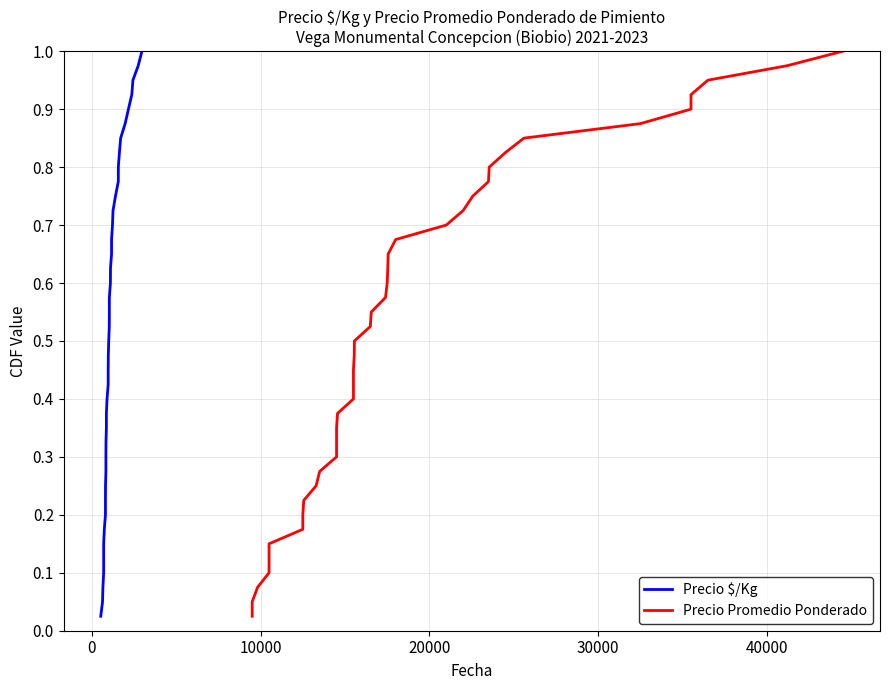

How many data points does each series have?

40